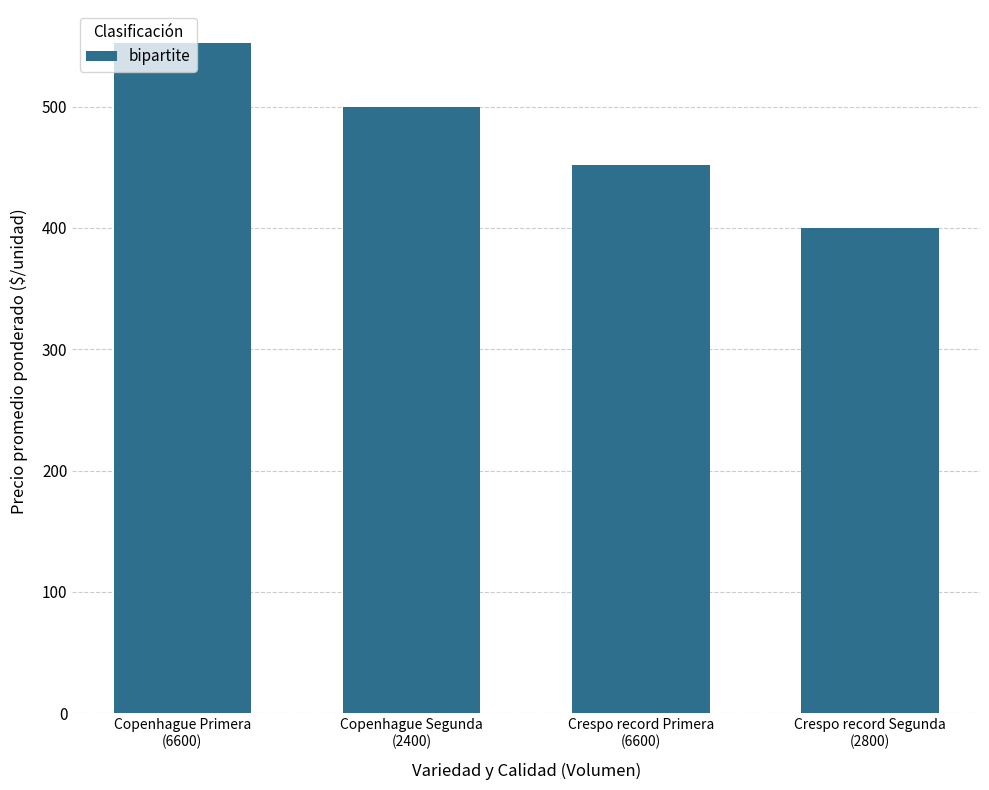

List the labels in order of value, largest first.

Copenhague Primera
(6600), Copenhague Segunda
(2400), Crespo record Primera
(6600), Crespo record Segunda
(2800)